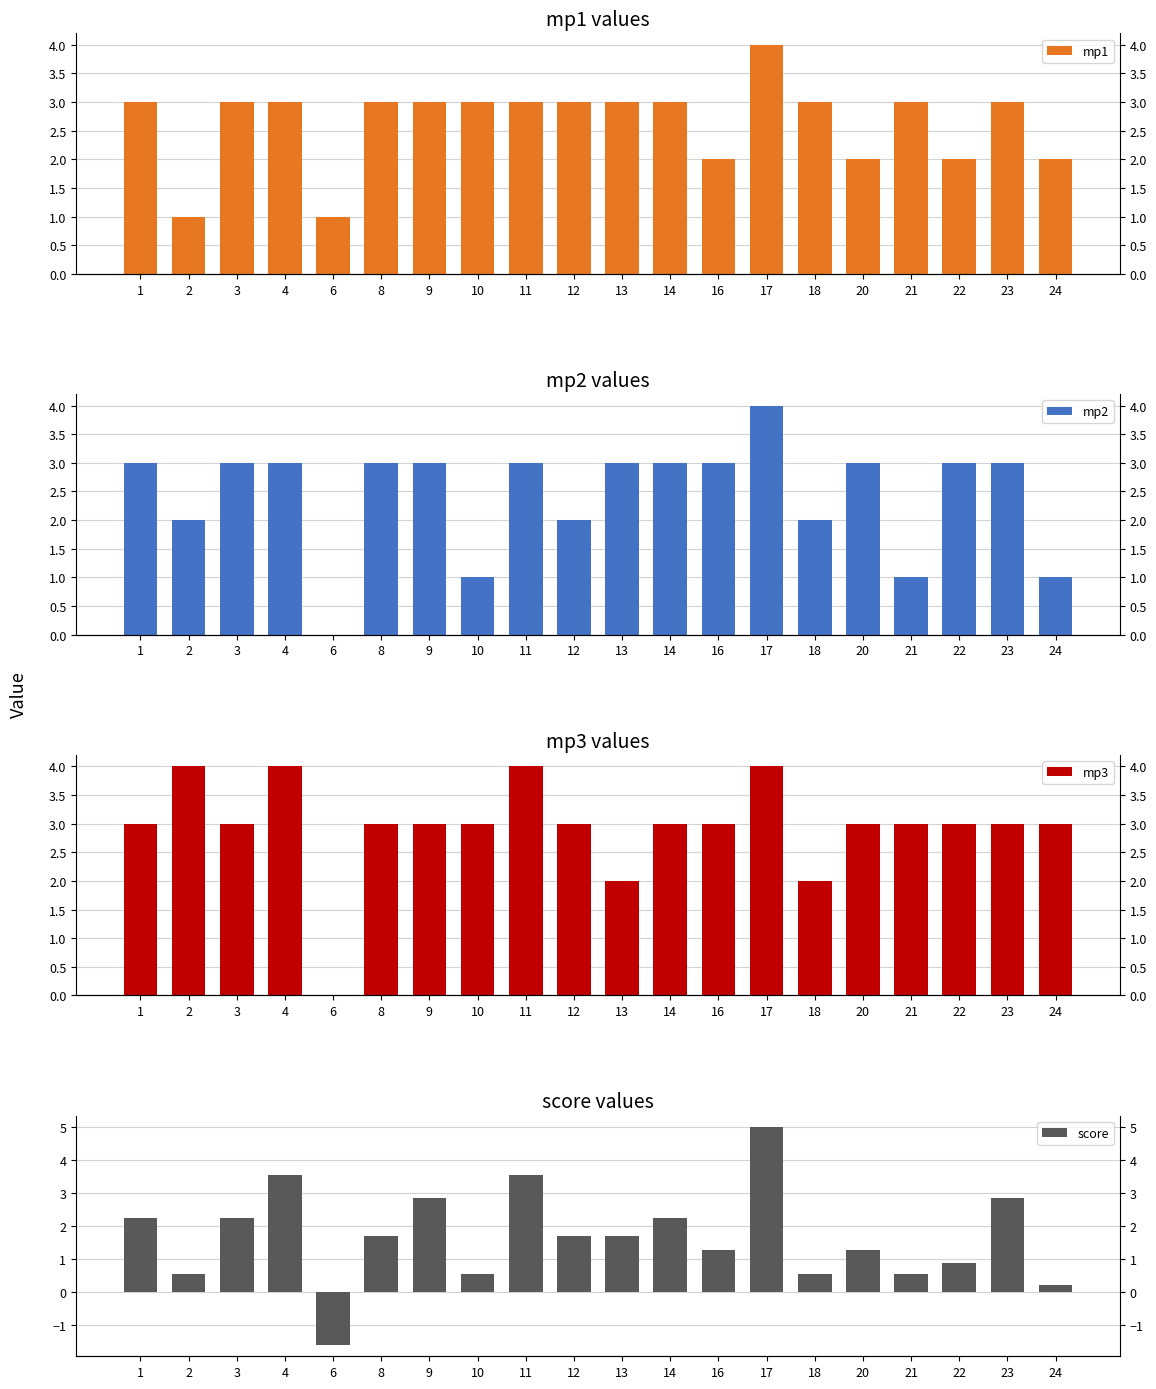

What is the value of the mp3 bar at the 1st from the left?

3.0